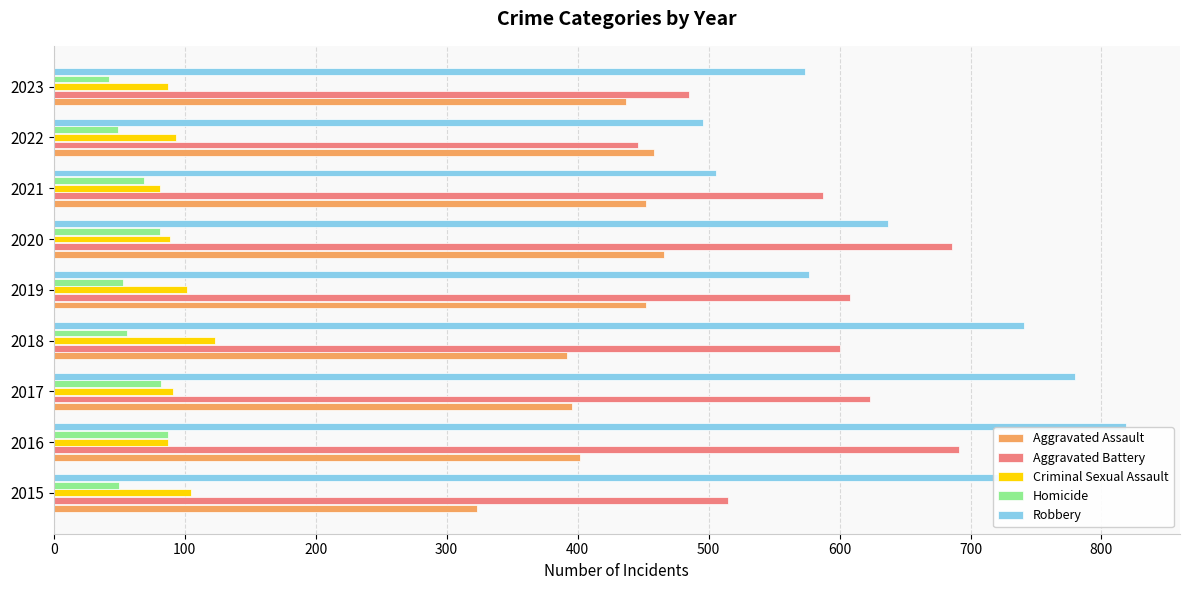

What is the difference between the maximum and second lowest values in the Aggravated Assault series?

74